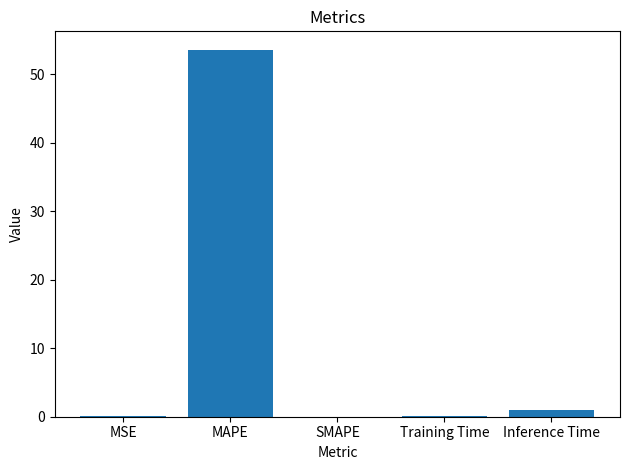

Are the bars horizontal?

No